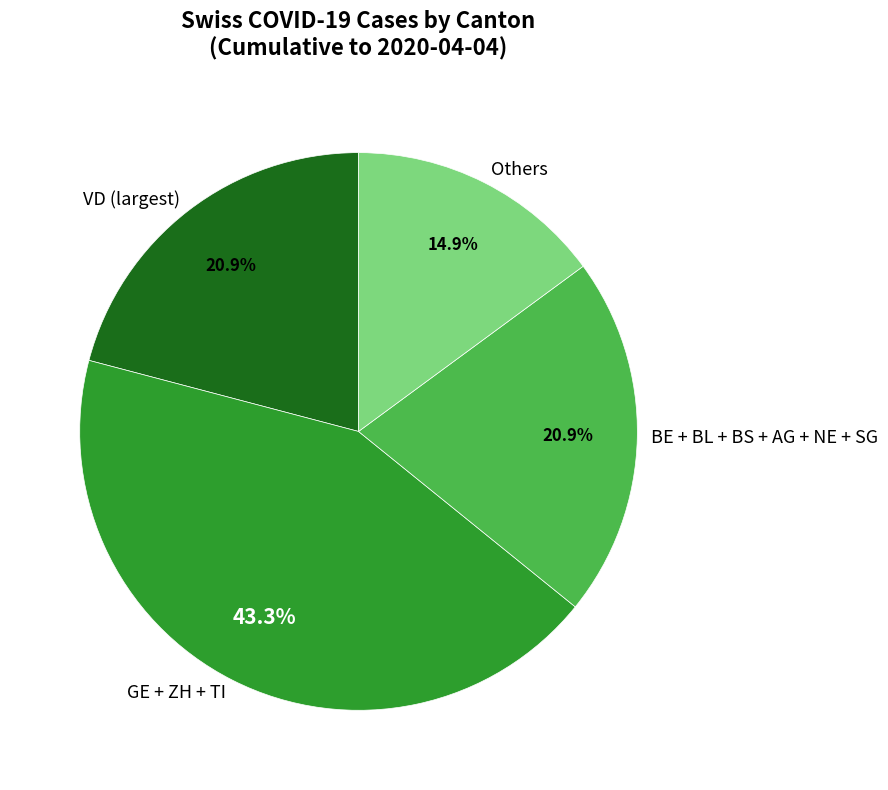

How many slices are in this pie chart?

4